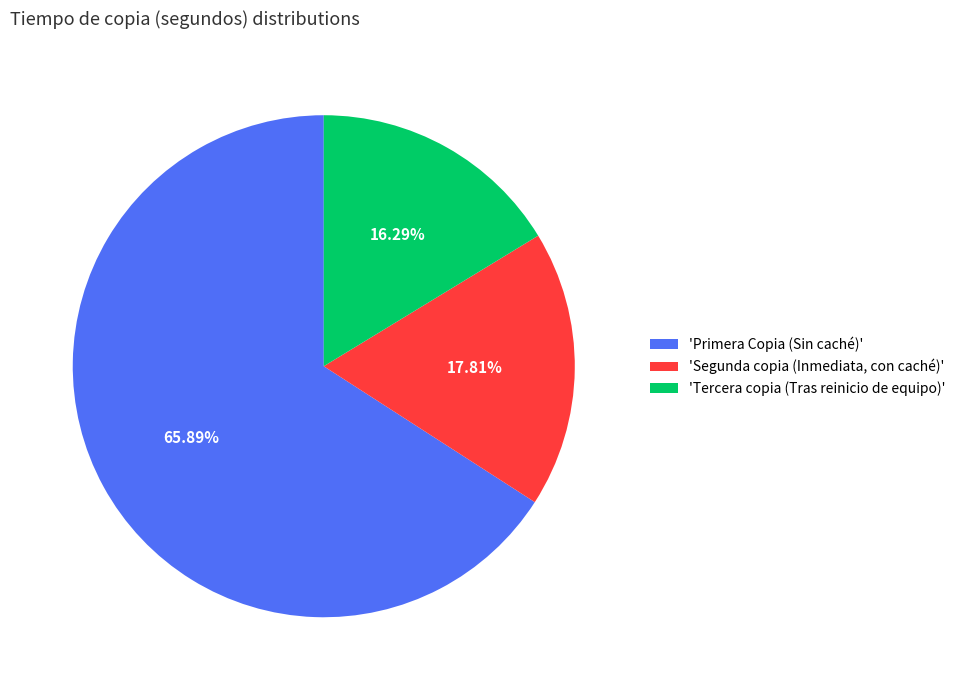

Is there any slice that represents more than half of the pie?

Yes